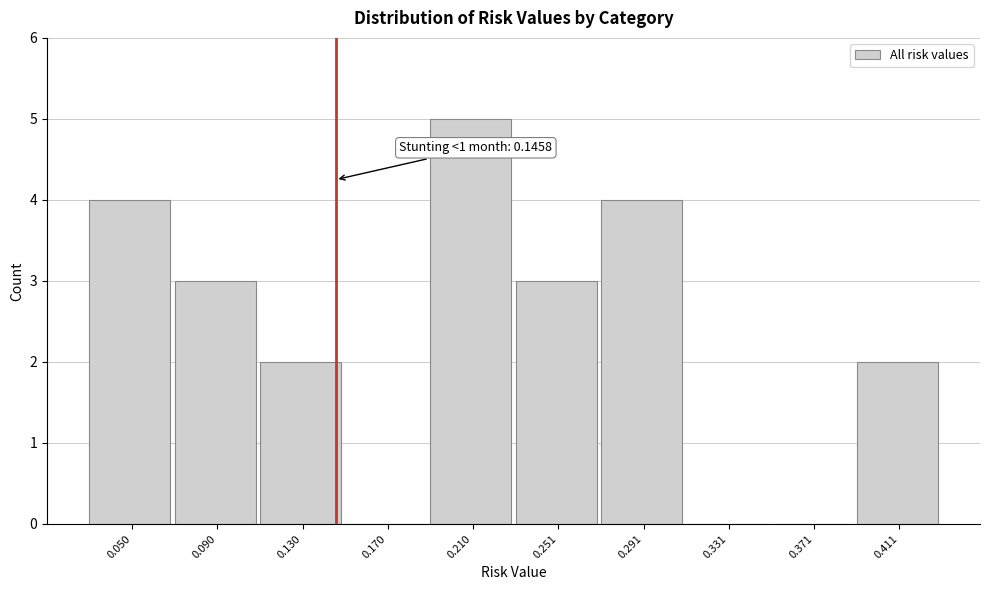

Which range on the x-axis has the tallest bar?

0.19 to 0.23